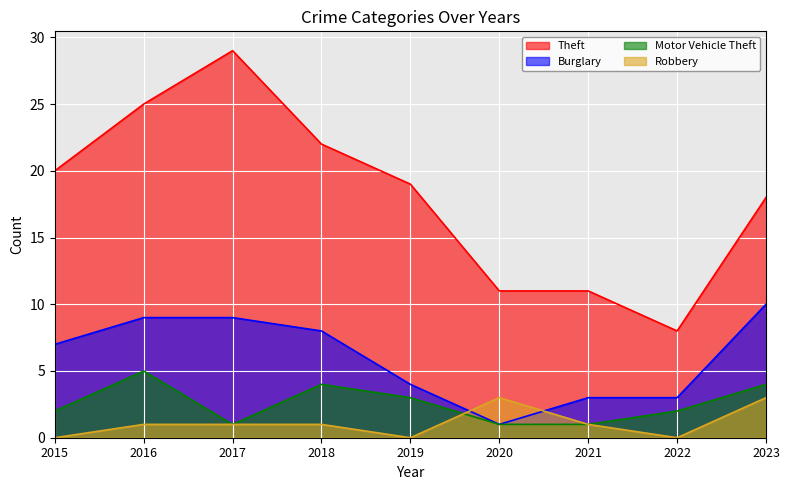

Reading right to left, what are all the values shown in this chart?

Theft: 2023=18	2022=8	2021=11	2020=11	2019=19	2018=22	2017=29	2016=25	2015=20
Burglary: 2023=10	2022=3	2021=3	2020=1	2019=4	2018=8	2017=9	2016=9	2015=7
Motor Vehicle Theft: 2023=4	2022=2	2021=1	2020=1	2019=3	2018=4	2017=1	2016=5	2015=2
Robbery: 2023=3	2022=0	2021=1	2020=3	2019=0	2018=1	2017=1	2016=1	2015=0